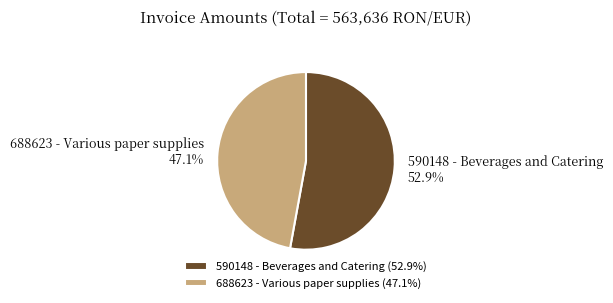

The 688623 - Various paper supplies slice represents 47% of the pie. True or false?

True